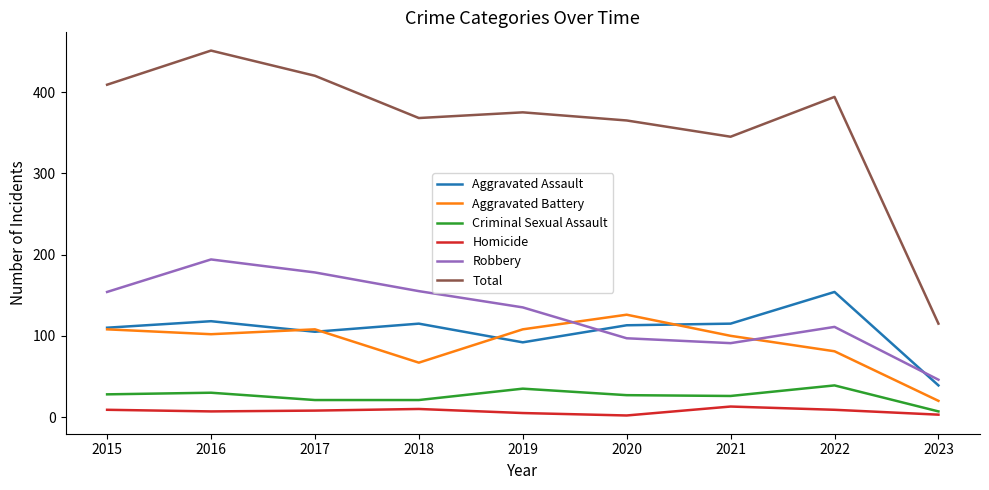

True or false: Aggravated Assault and Criminal Sexual Assault intersect in this chart.

False